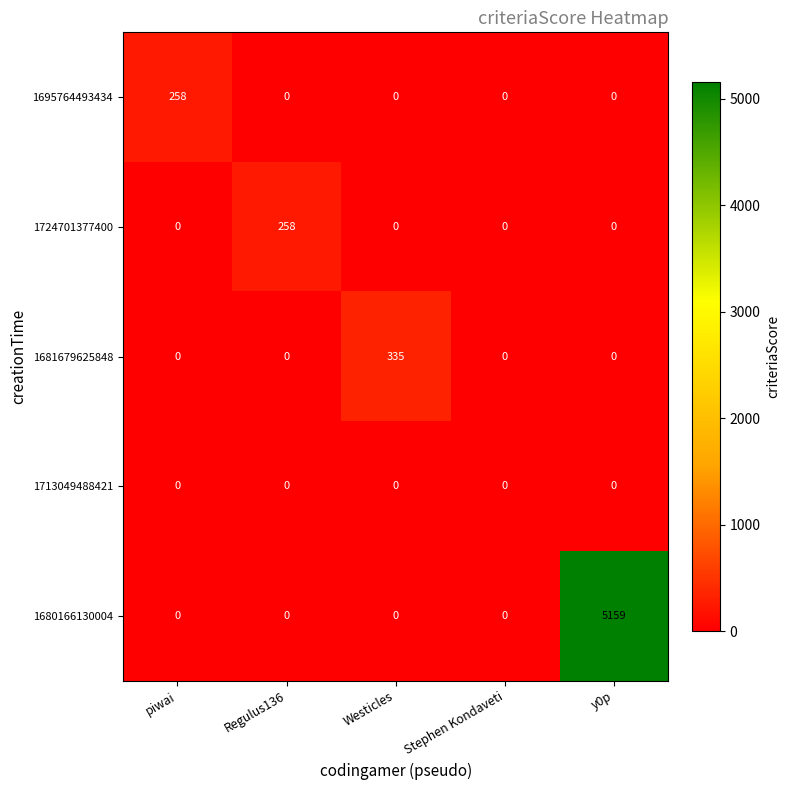

Count the number of data series in this chart.

5